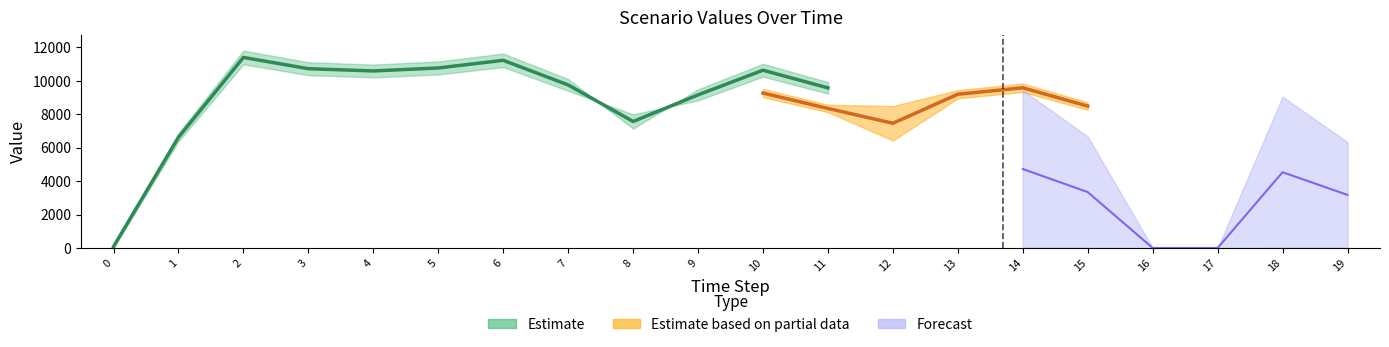

Where is the first local maximum for Scen_26?

2